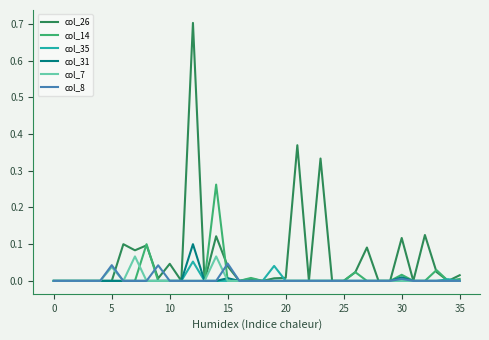

Which series has the largest total across all categories?

col_26